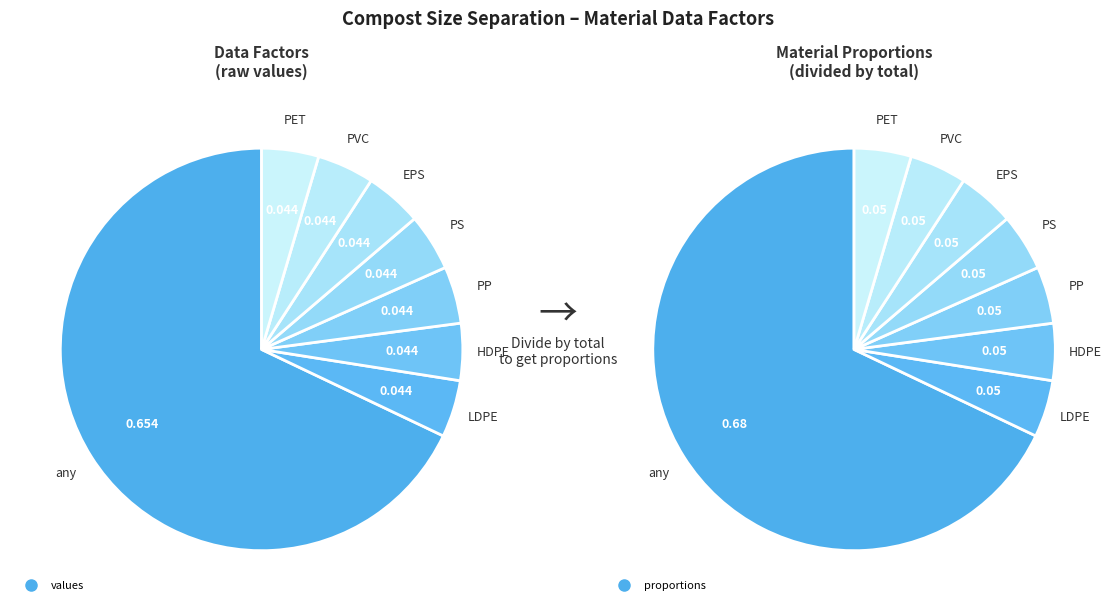

To the nearest percent, what percentage of the pie is any?

68%